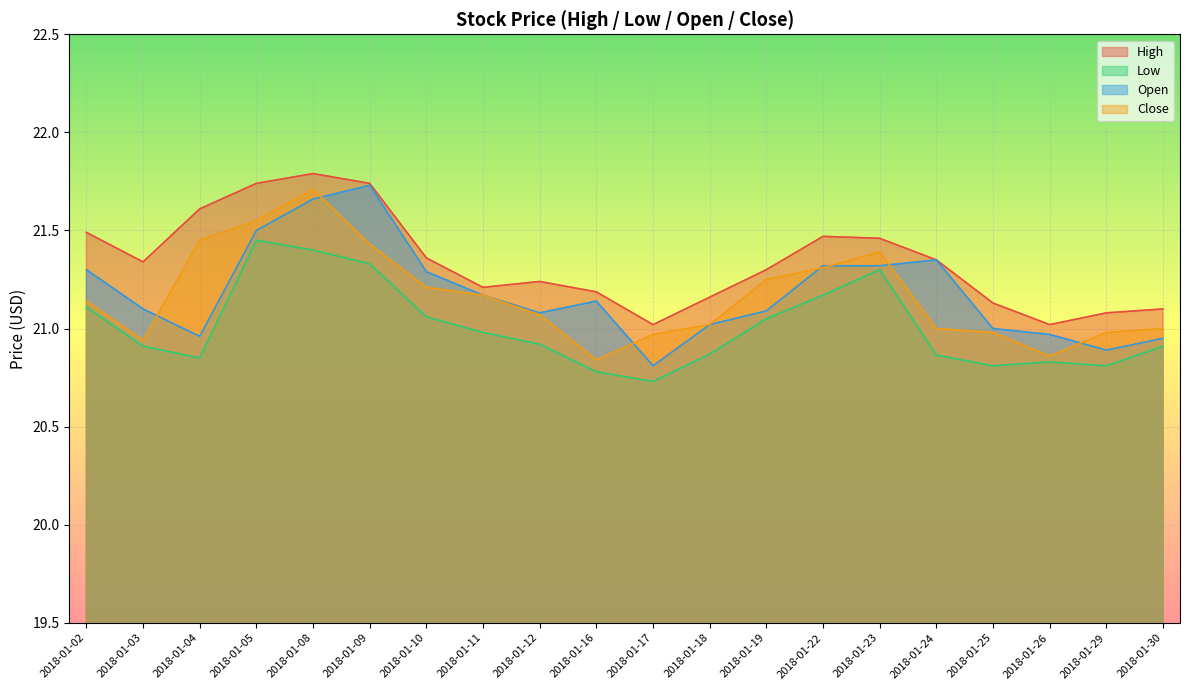

Is it true that Low equals 31.0 at 2018-01-18?

False